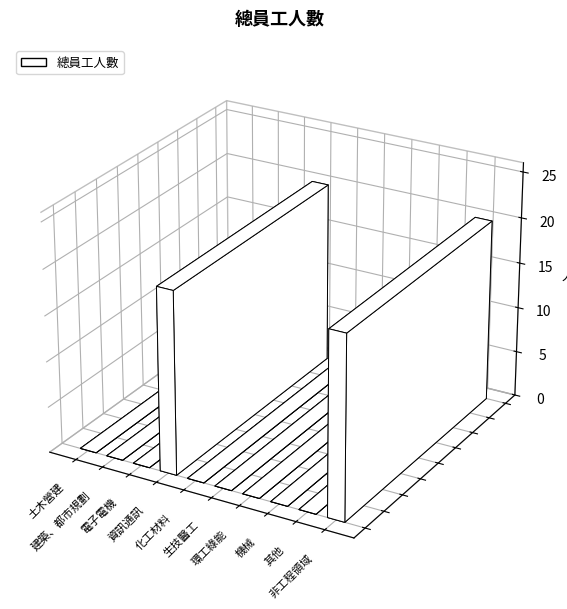

What position from the left is 機械?

8